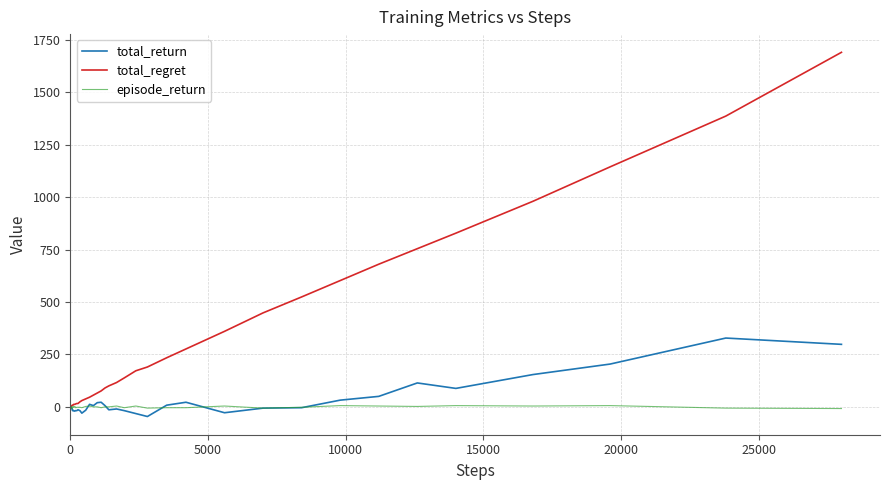

What is the minimum value for total_return?

-46